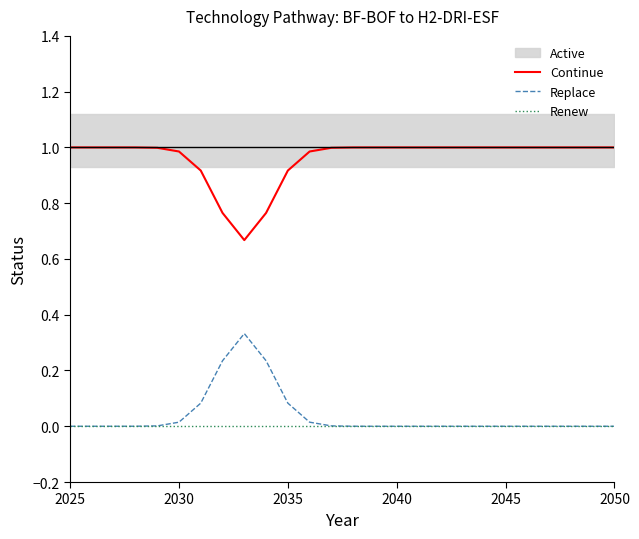

True or false: Continue and Replace cross at least once.

False